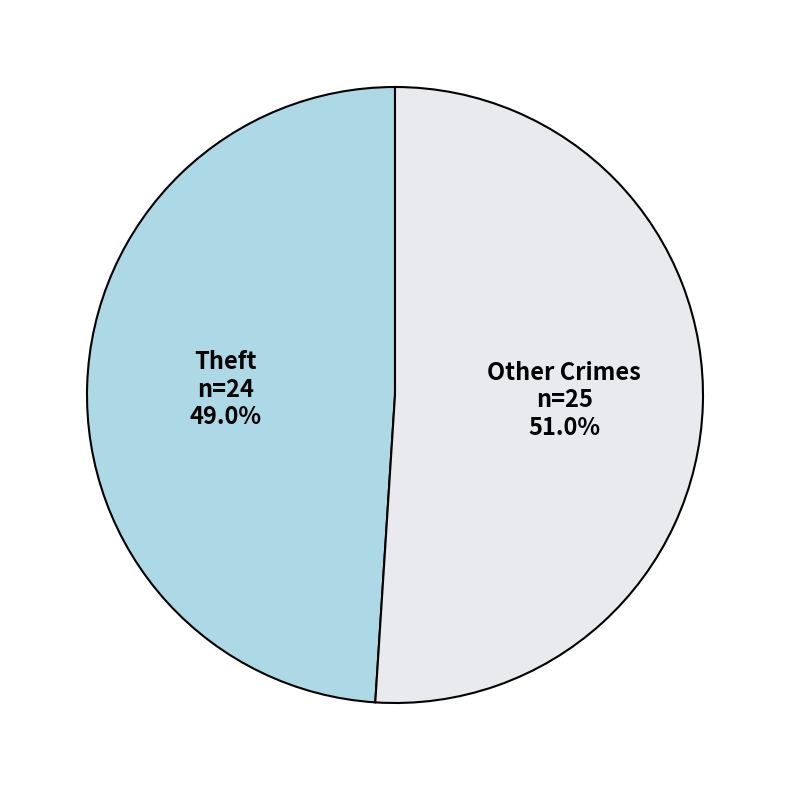

Count the number of slices in the pie.

2